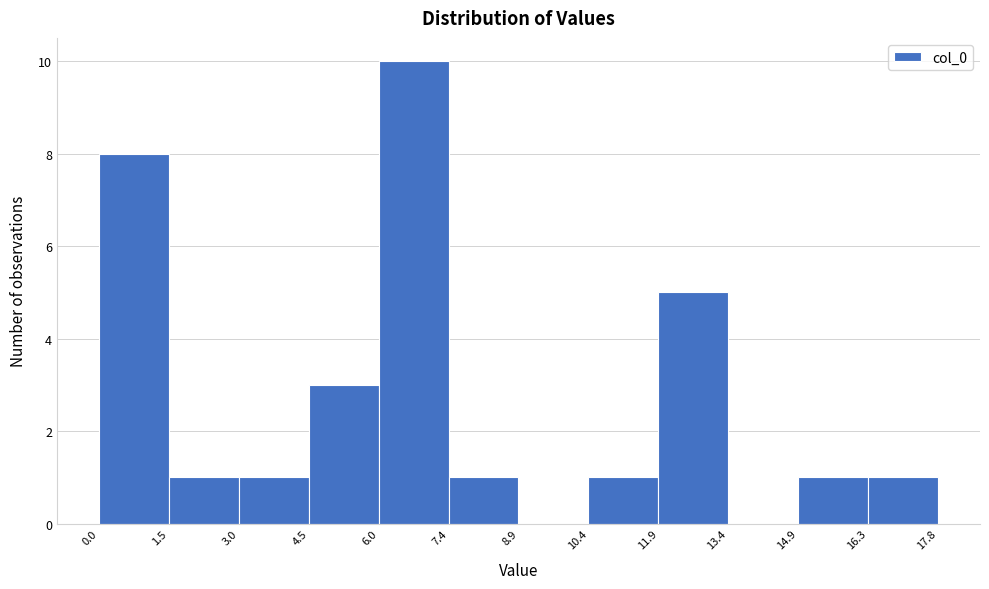

Reading left to right, list every bar in this chart as the range it spans on the x-axis followed by its height. The values are not printed on the chart, so give them approximately, as read against the axis.

0.0 to 1.5: 8
1.5 to 3.0: 1
3.0 to 4.5: 1
4.5 to 6.0: 3
6.0 to 7.4: 10
7.4 to 8.9: 1
8.9 to 10.4: 0
10.4 to 11.9: 1
11.9 to 13.4: 5
13.4 to 14.9: 0
14.9 to 16.3: 1
16.3 to 17.8: 1